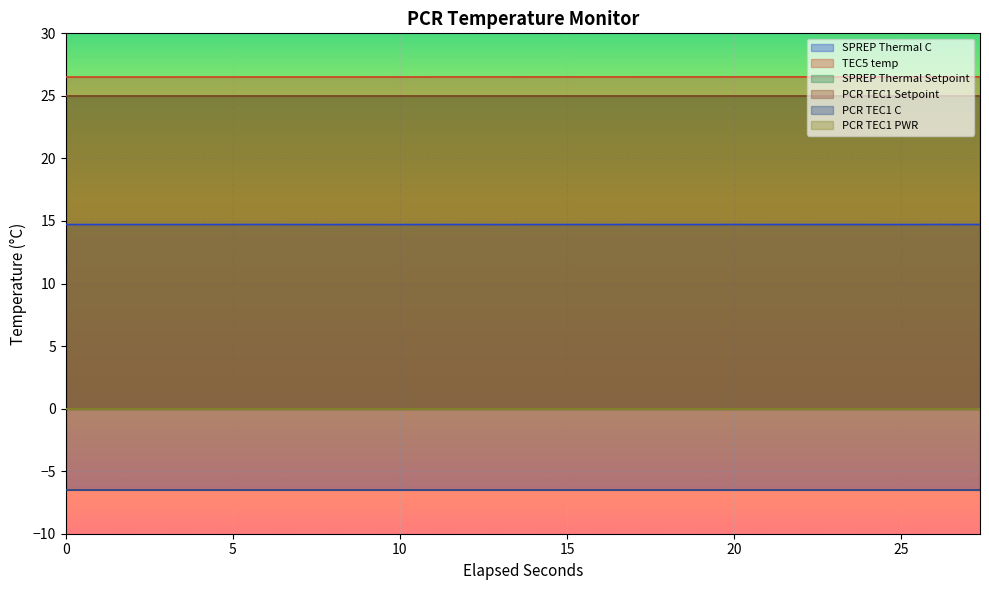

Is it true that SPREP Thermal Setpoint equals 42.9 at 15.3410259?

False